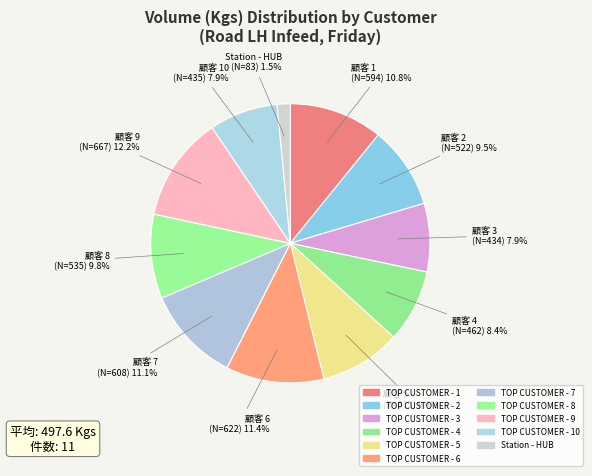

To the nearest percent, what is the average slice percentage?

9%